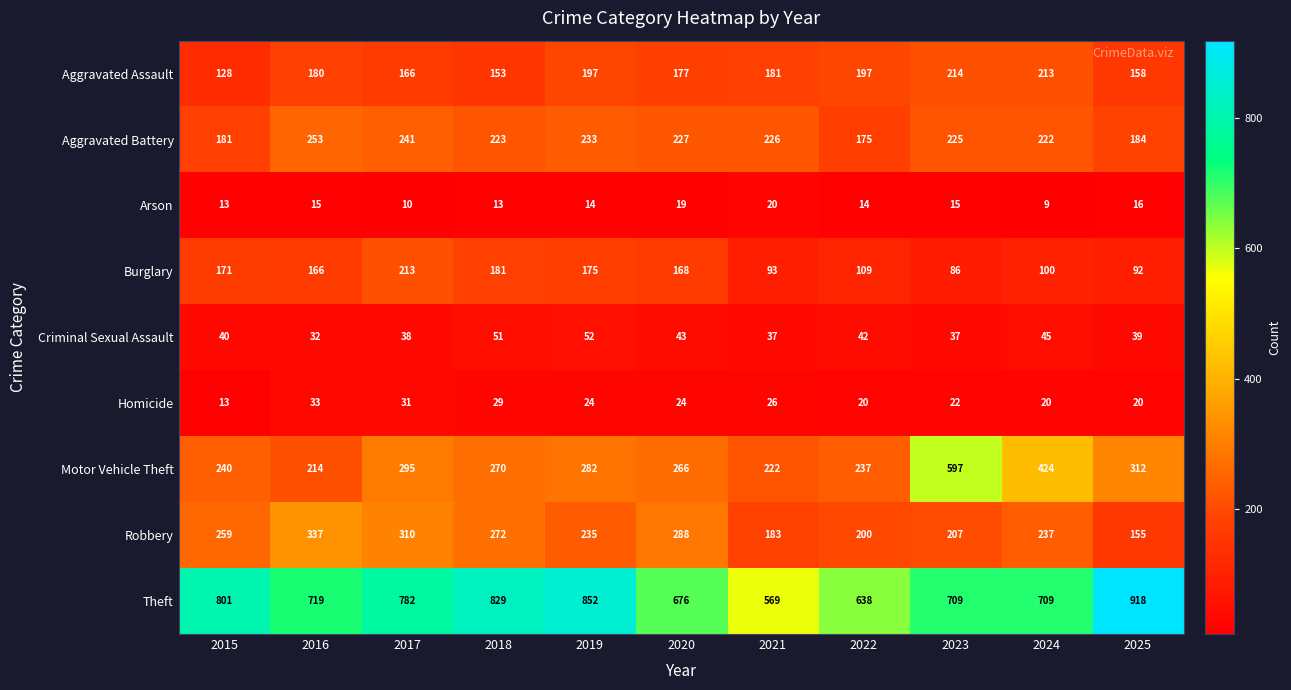

Which series has the widest spread of values?

Motor Vehicle Theft